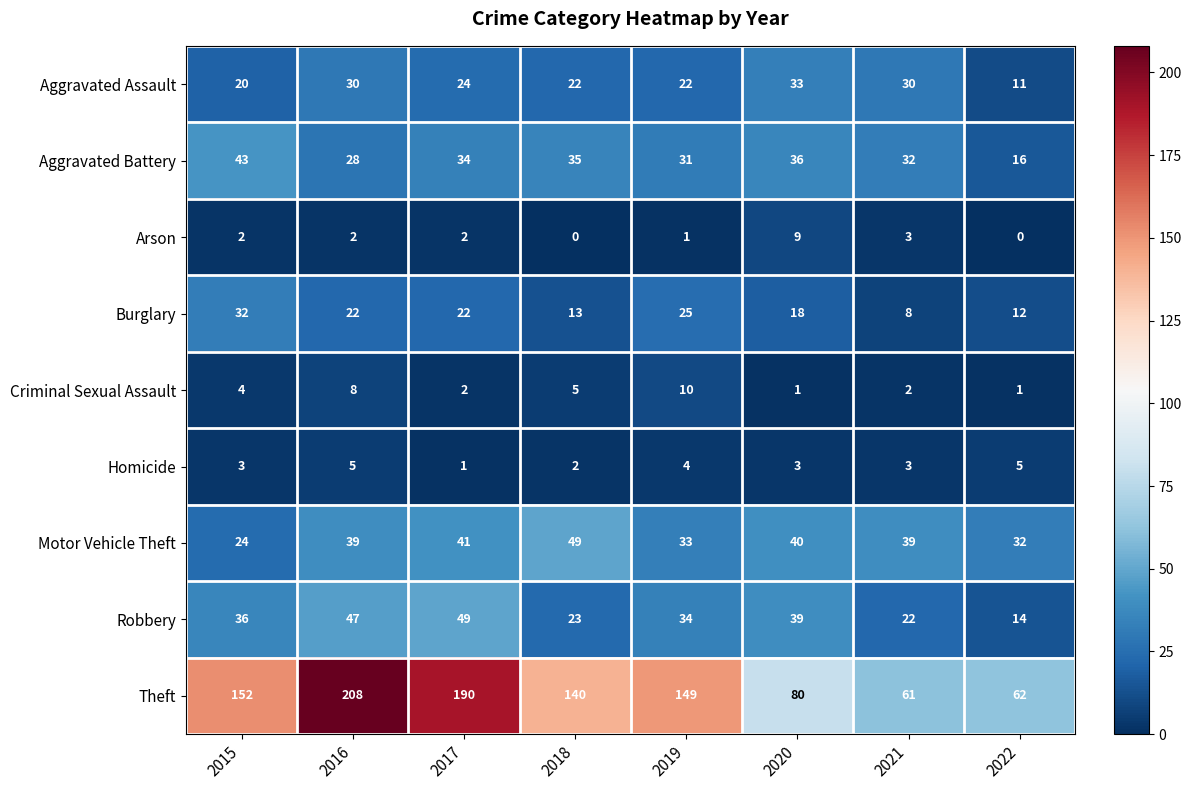

The value of Robbery at 2019 is 61. True or false?

False